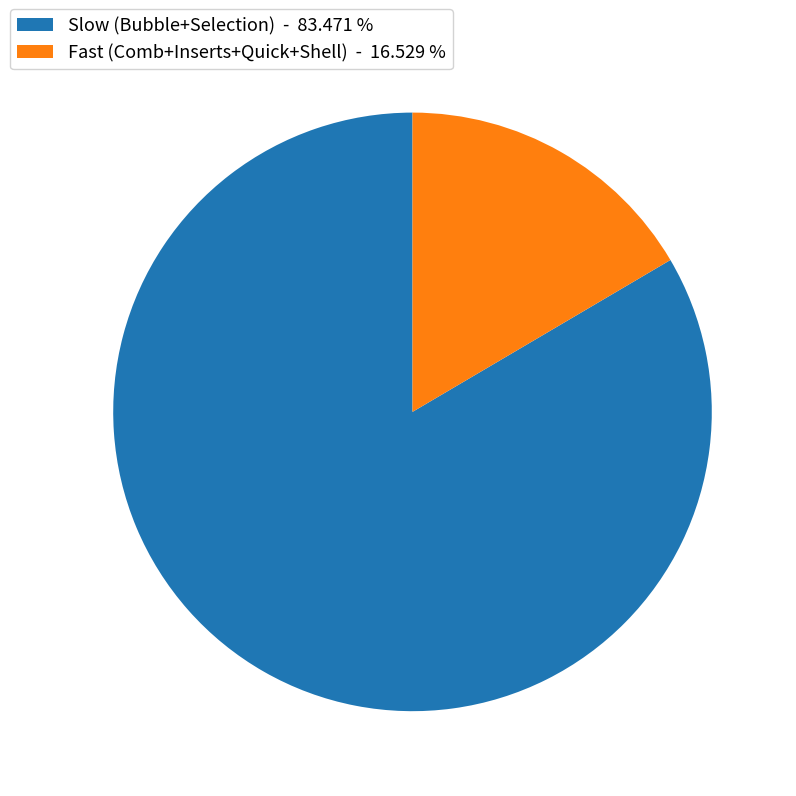

What is the largest slice in the pie chart?

Slow (Bubble+Selection) - 83.471 %